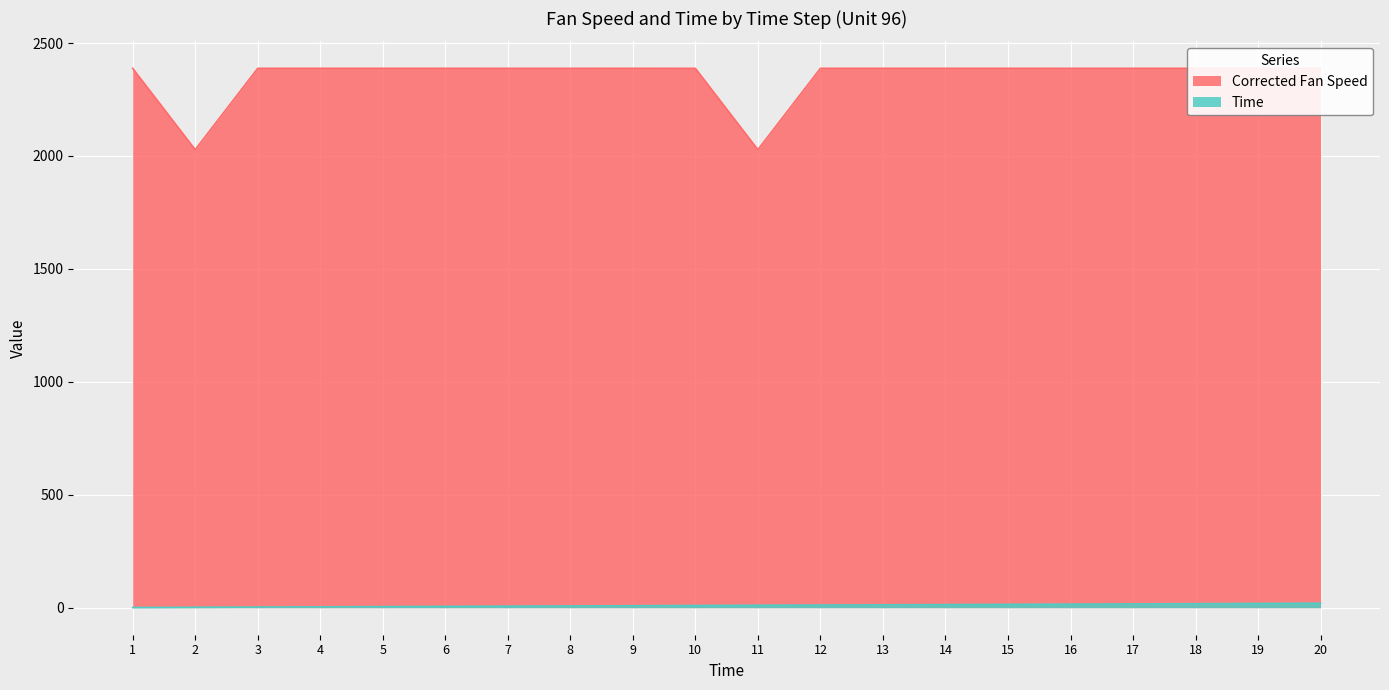

What are all the series names shown in the legend?

Corrected Fan Speed, Time